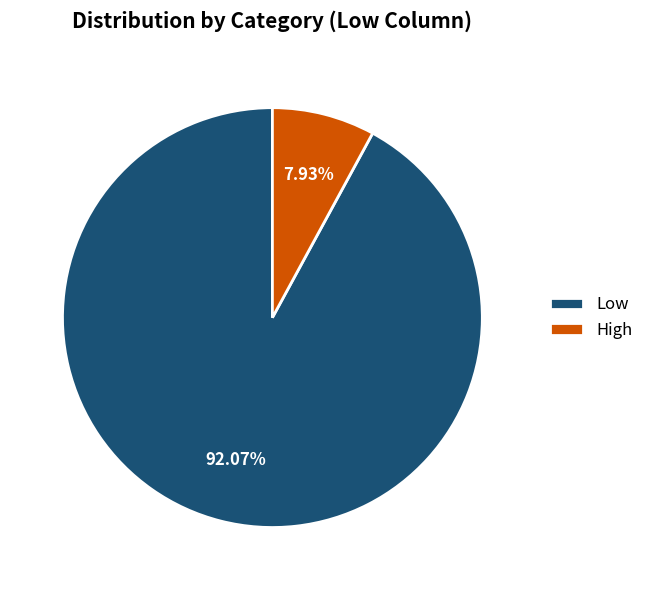

To the nearest percent, what is the difference between the largest and smallest slice percentages?

84%